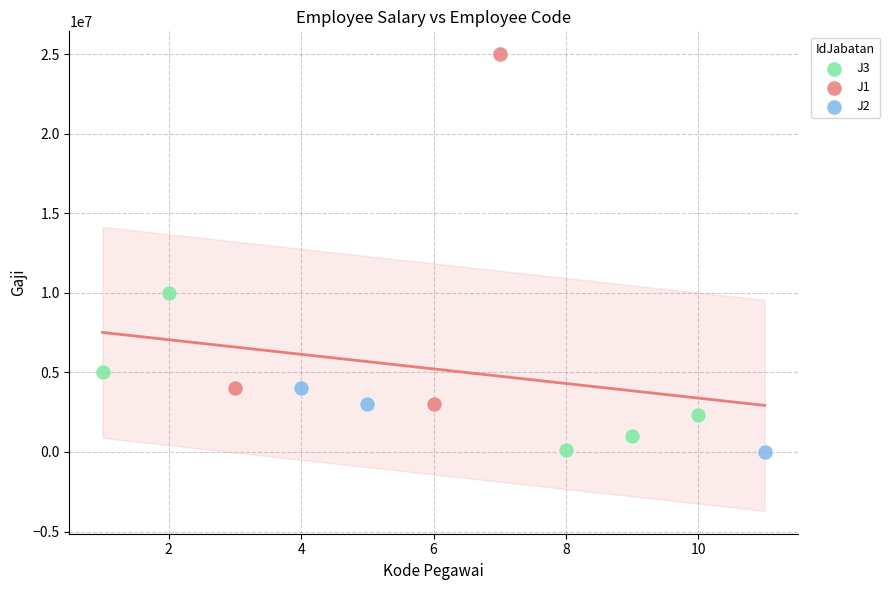

Which series has the largest Y range (max minus min)?

J1